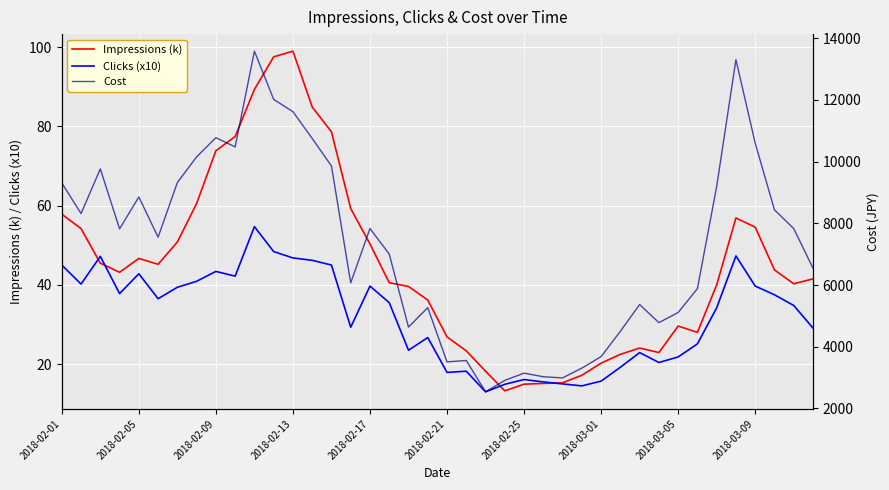

Reading left to right, transcribe all the data shown in this chart.

Impressions (k): 57.8	54.2	45.5	43.2	46.7	45.2	50.8	60.5	73.9	77.4	89.3	97.6	99.0	84.9	78.6	59.3	50.3	40.5	39.6	36.2	26.9	23.3	18.2	13.2	14.9	15.1	15.3	17.2	20.2	22.5	24.1	22.9	29.6	28.0	40.0	56.9	54.6	43.8	40.3	41.5
Clicks (x10): 45.0	40.2	47.2	37.8	42.8	36.5	39.4	40.9	43.4	42.2	54.7	48.4	46.8	46.2	45.0	29.3	39.7	35.5	23.5	26.7	17.9	18.2	13.0	14.9	16.1	15.5	15.0	14.5	15.7	19.2	22.9	20.4	21.8	25.1	34.2	47.3	39.7	37.5	34.8	29.1
Cost: 9310.5	8317.4	9765.7	7820.8	8855.3	7551.8	9322.0	10155.5	10776.2	10478.3	13582.0	12017.7	11620.4	10752.5	9860.2	6072.2	7832.8	7004.1	4636.5	5267.9	3509.1	3554.5	2538.9	2910.0	3144.3	3027.1	2990.1	3306.7	3680.1	4500.5	5367.8	4781.8	5109.9	5883.4	9193.7	13305.5	10601.2	8437.5	7831.9	6548.4